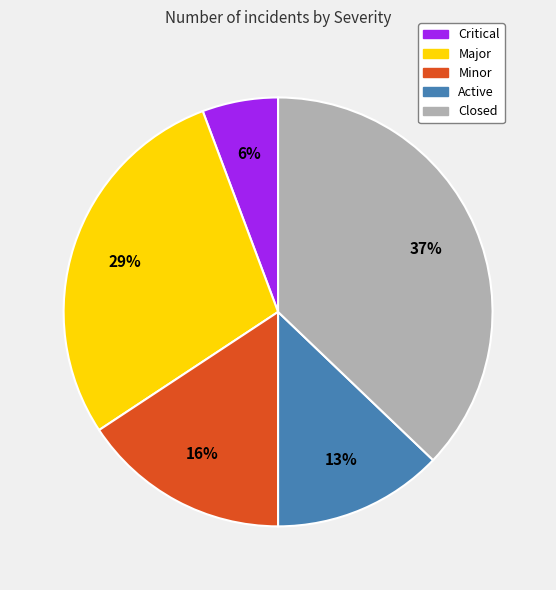

Is there any slice that represents more than half of the pie?

No